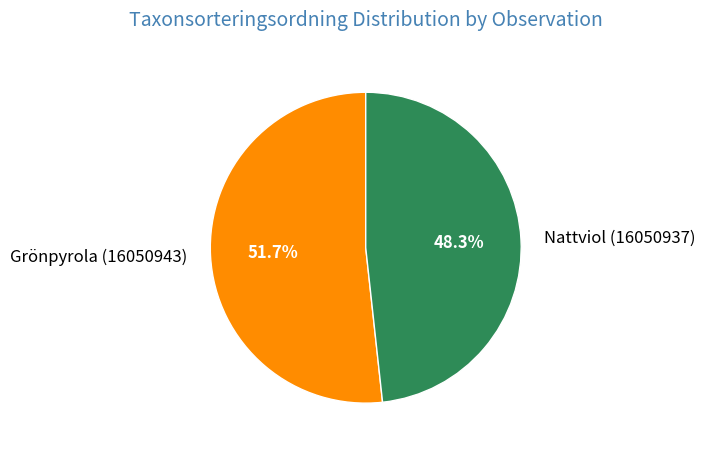

How many segments does this pie chart have?

2